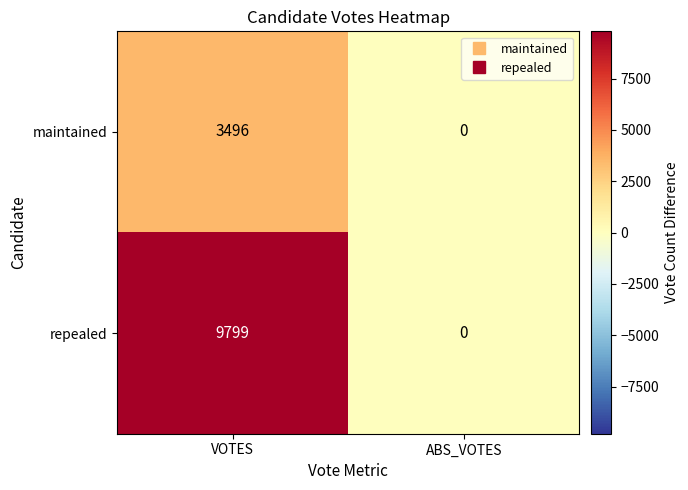

What is the difference between the highest and lowest values at VOTES?

6303